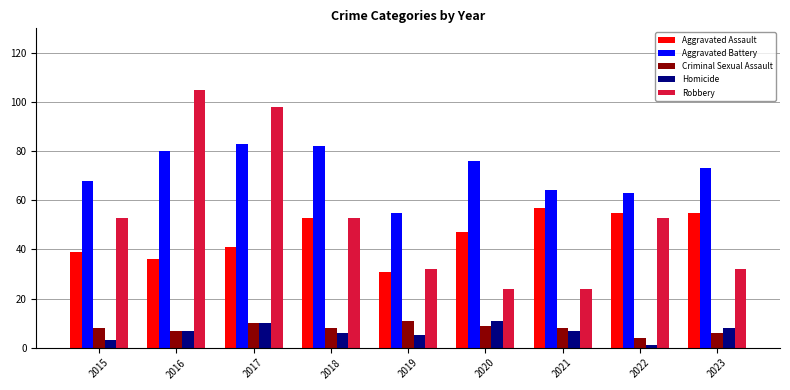

Does the chart contain any negative values?

No